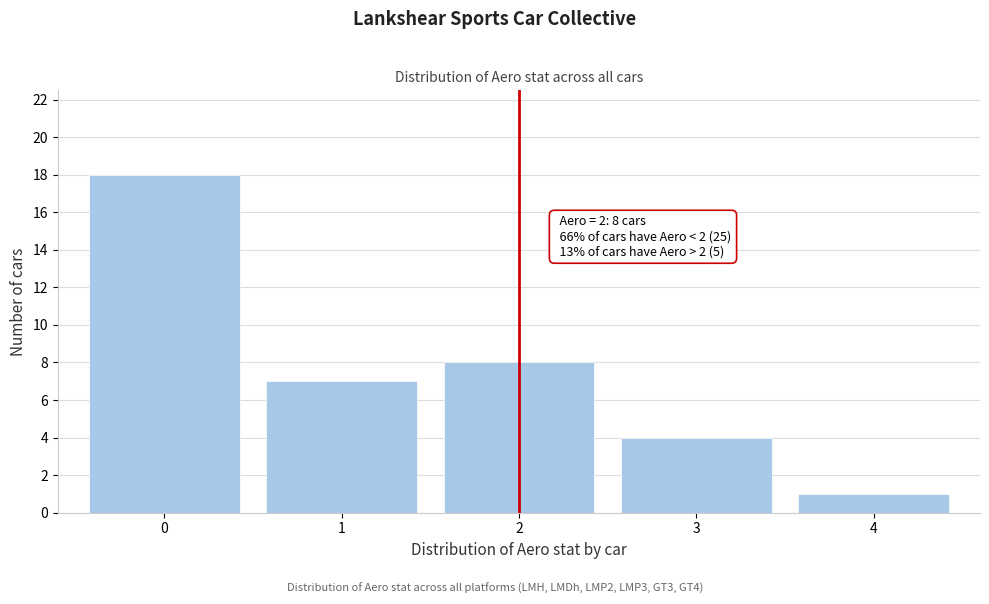

Over which range of the x-axis is the bar tallest?

-0.5 to 0.5